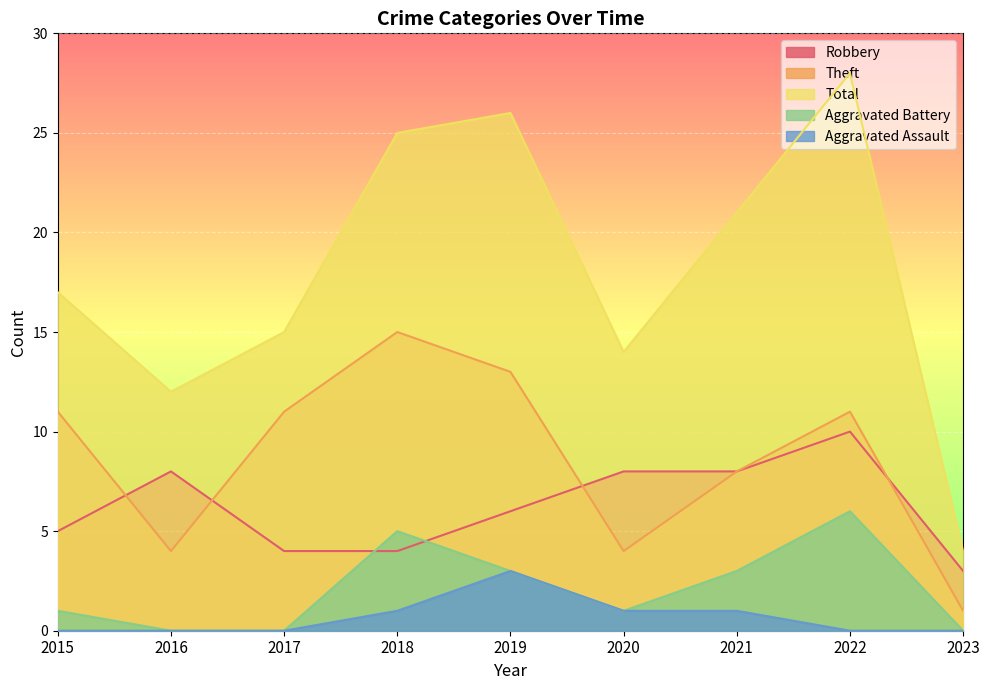

In Total, how many points are lower than both neighbors (excluding endpoints)?

2